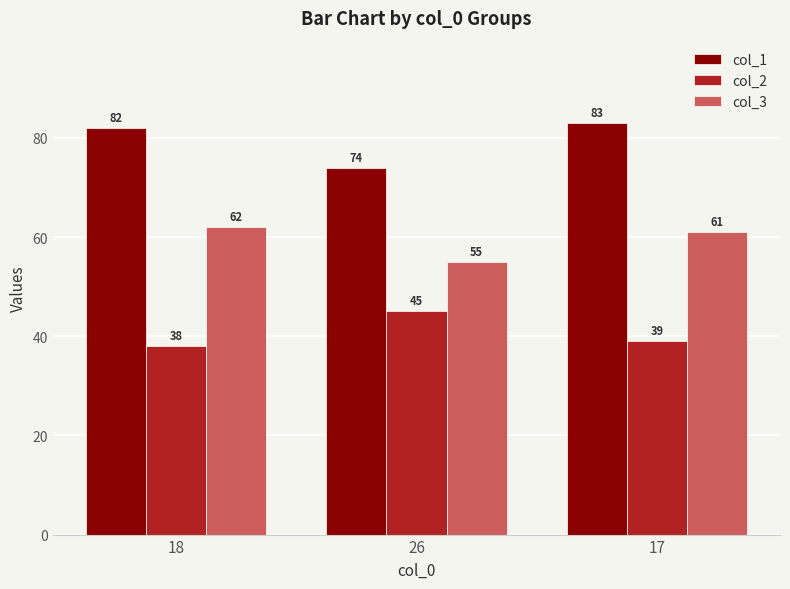

Count the number of data series in this chart.

3